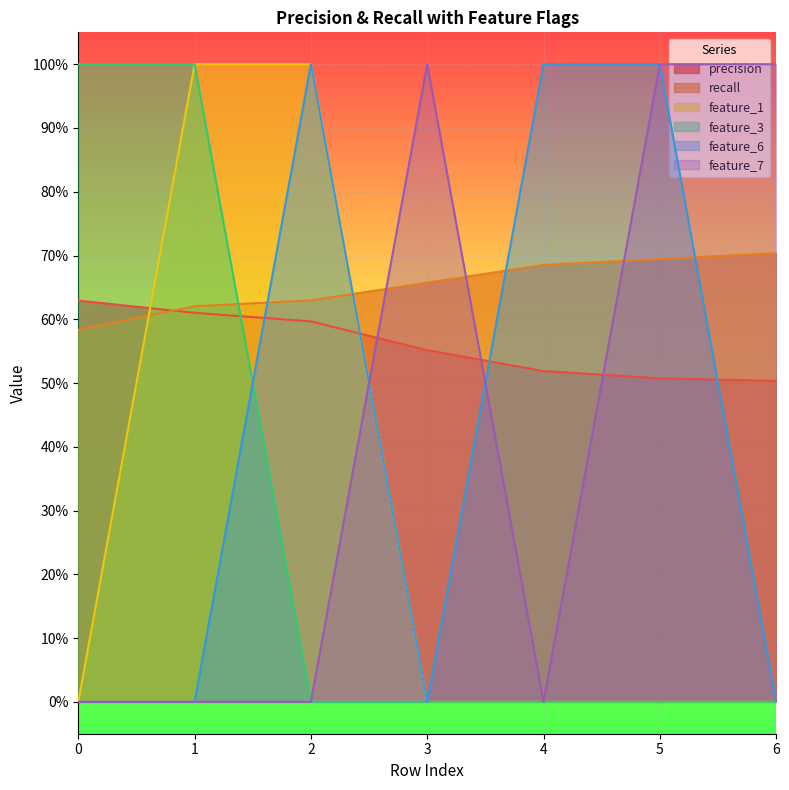

Which series has the largest range (max minus min)?

feature_1